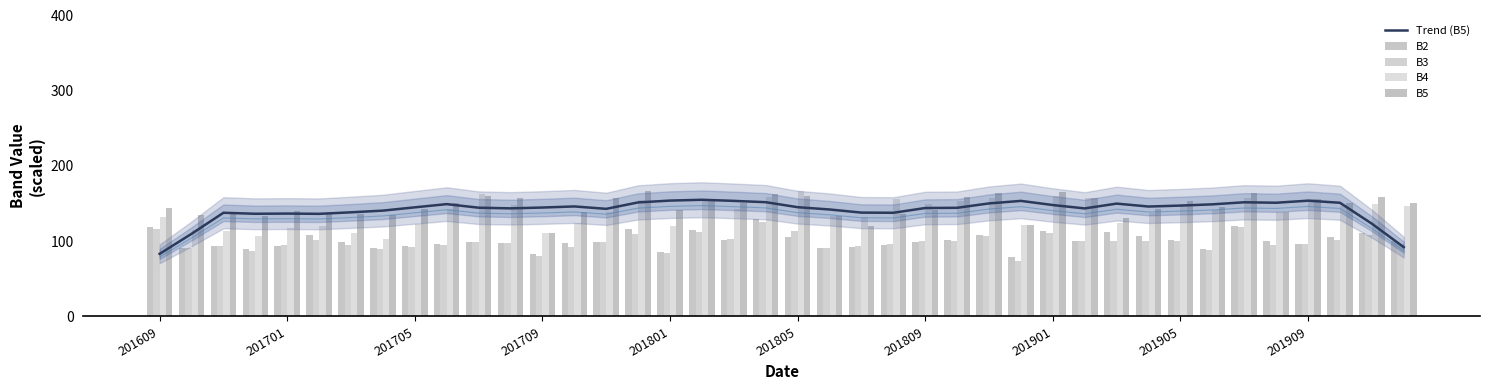

What is the smallest value displayed?

73.8